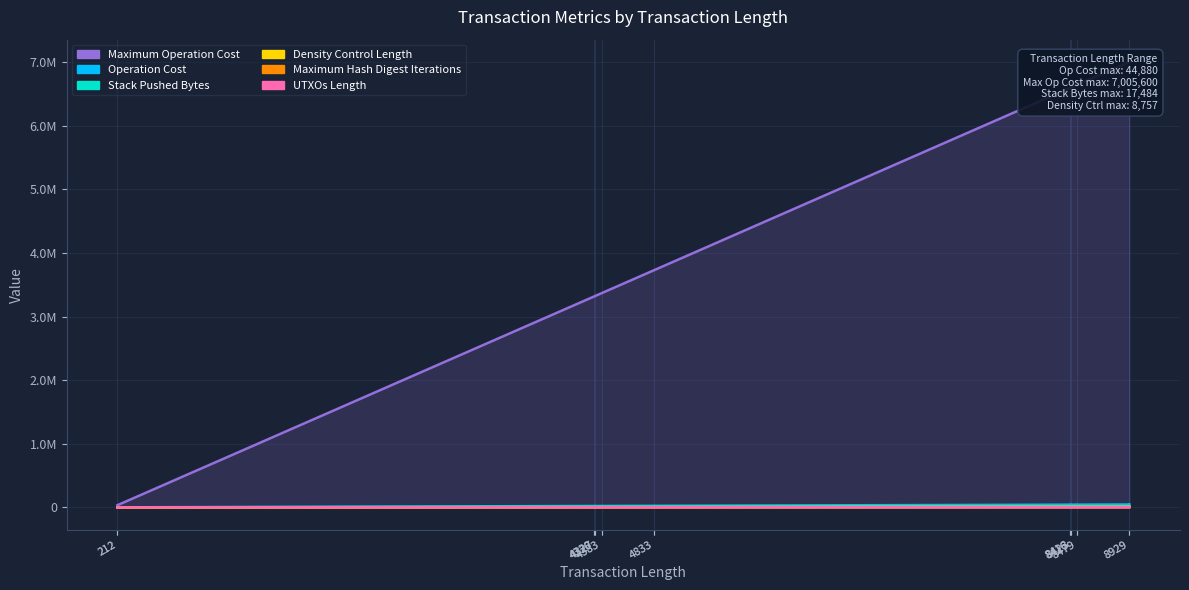

Rank the series by their maximum value, from lowest to highest.

UTXOs Length, Maximum Hash Digest Iterations, Density Control Length, Stack Pushed Bytes, Operation Cost, Maximum Operation Cost